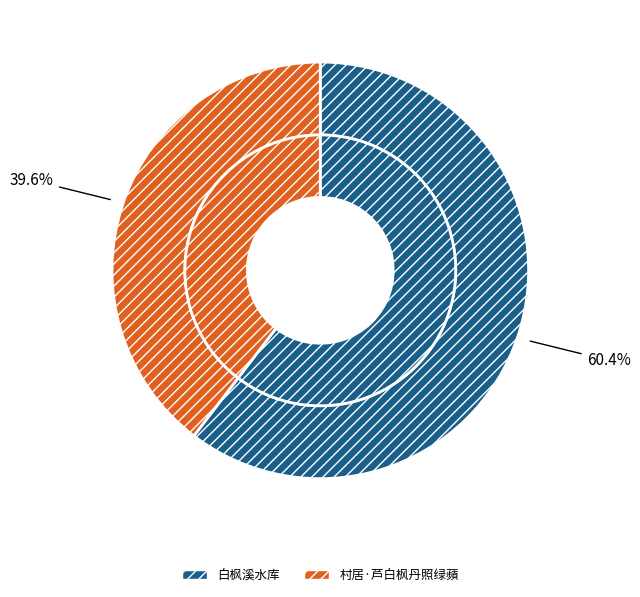

Rank the categories by value from lowest to highest.

村居·芦白枫丹照绿蘋, 白枫溪水库